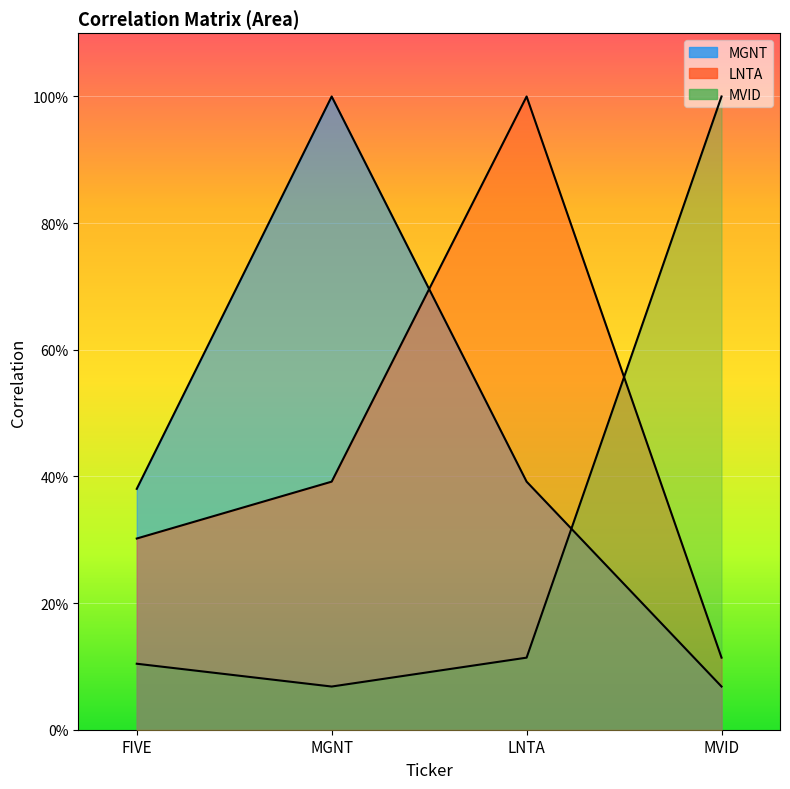

What is the difference between the highest and lowest values at LNTA?

0.9